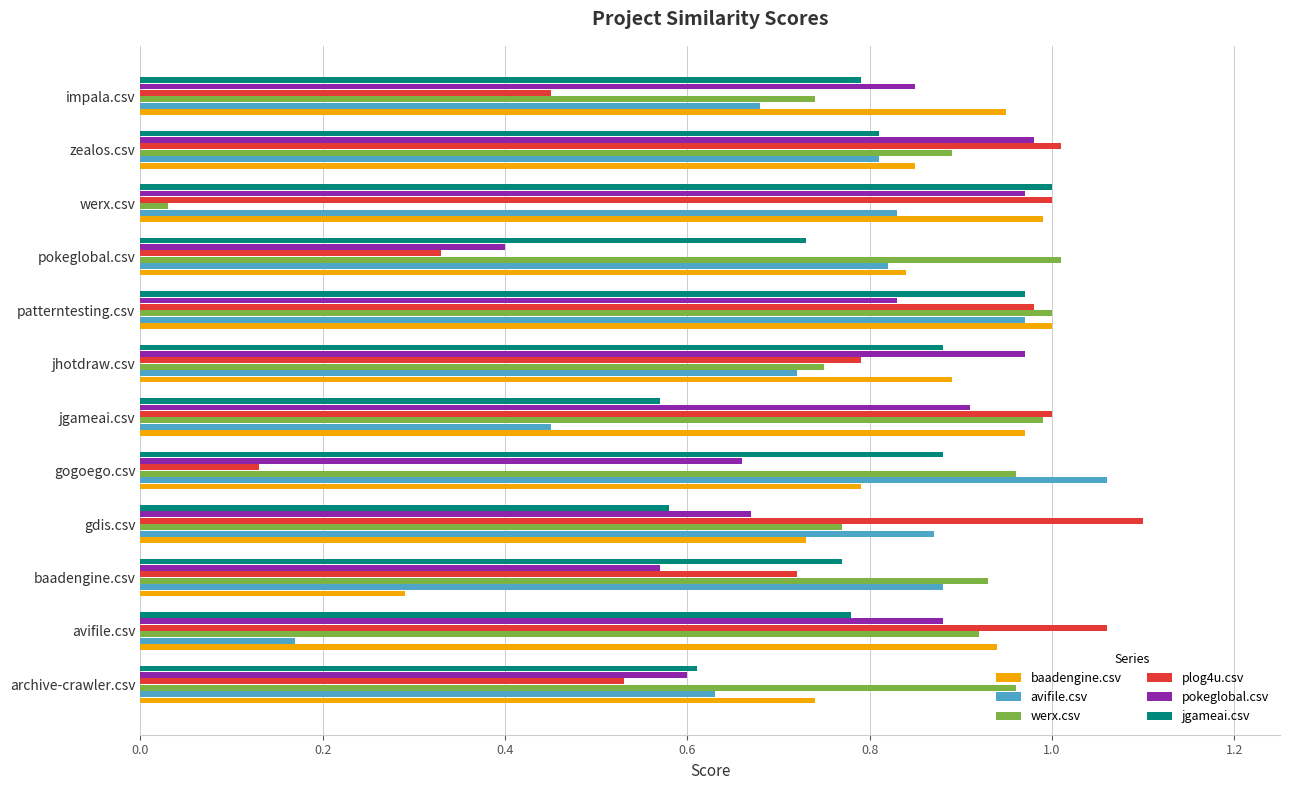

Where is avifile.csv nearest to the value 0?

avifile.csv